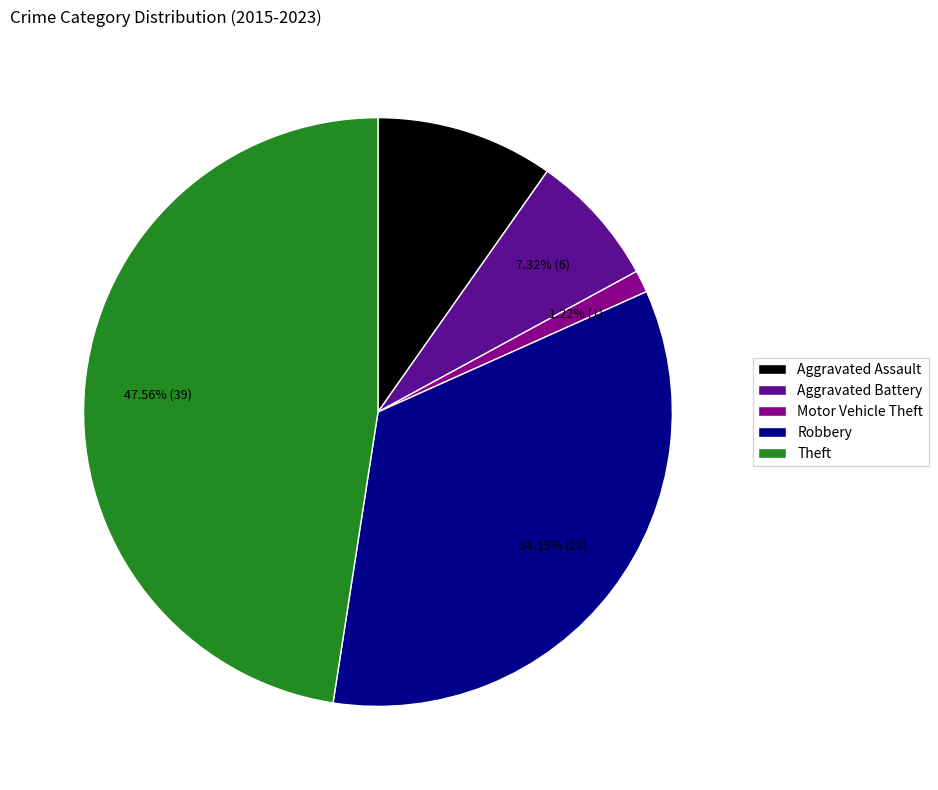

Does any single category account for the majority?

No